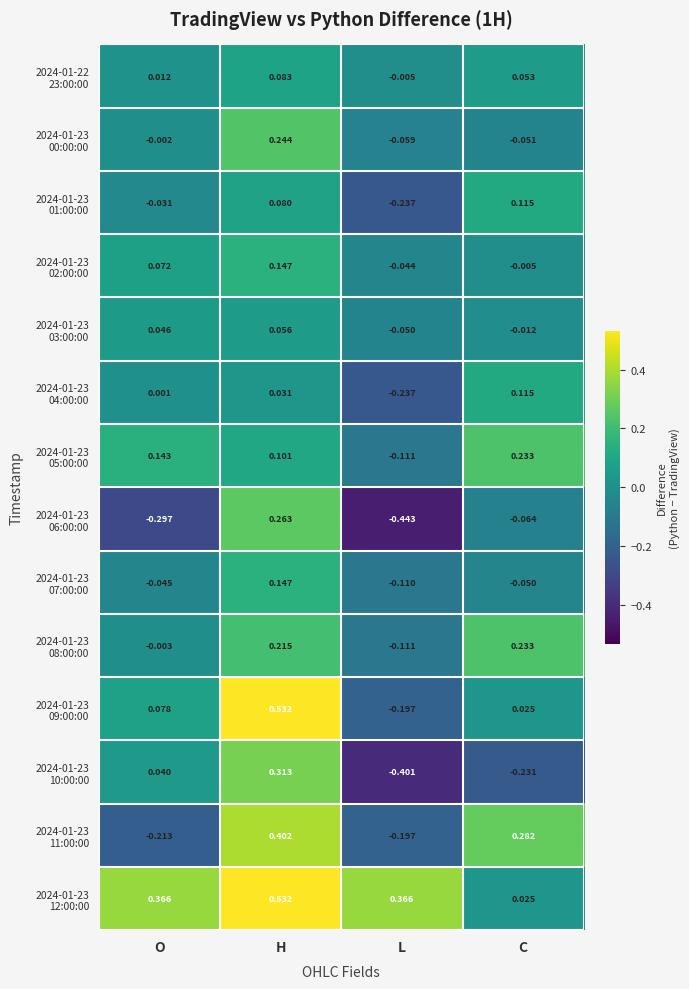

At which category is the sum across all series the highest?

H